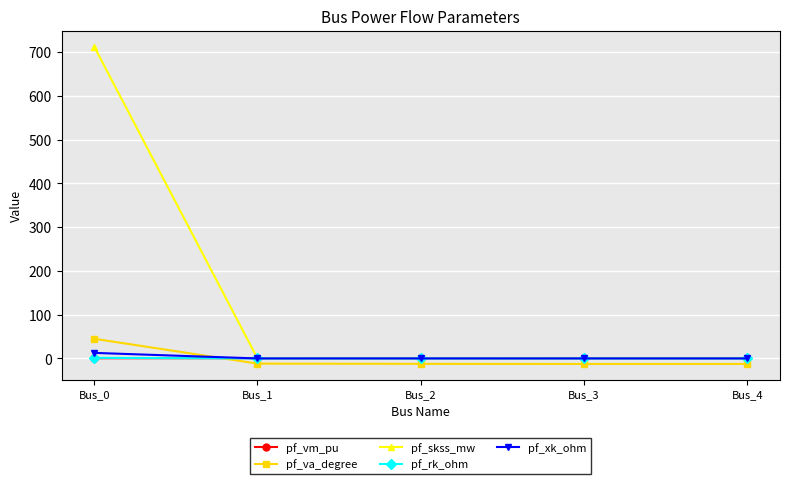

Is the value of pf_rk_ohm at Bus_1 greater than the value of pf_va_degree at Bus_0?

No